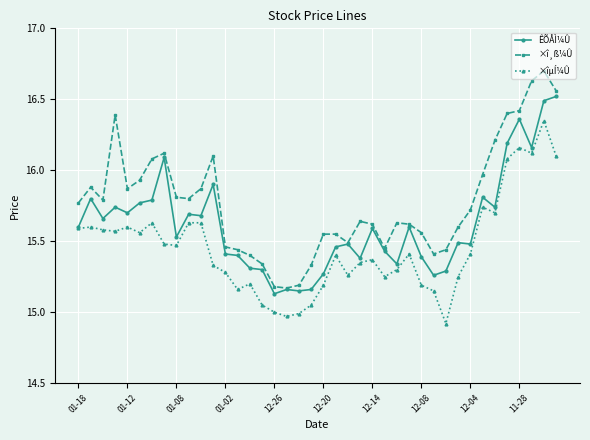

Which series has the largest range (max minus min)?

×î¸ß¼Û